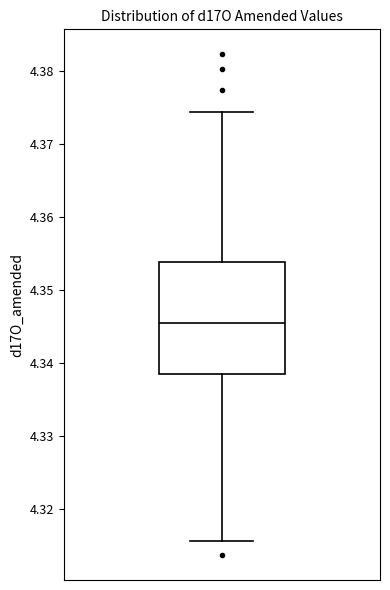

Where is the upper edge of the box on the y-axis? The values are not printed on the chart, so give them approximately, as read against the axis.

4.354